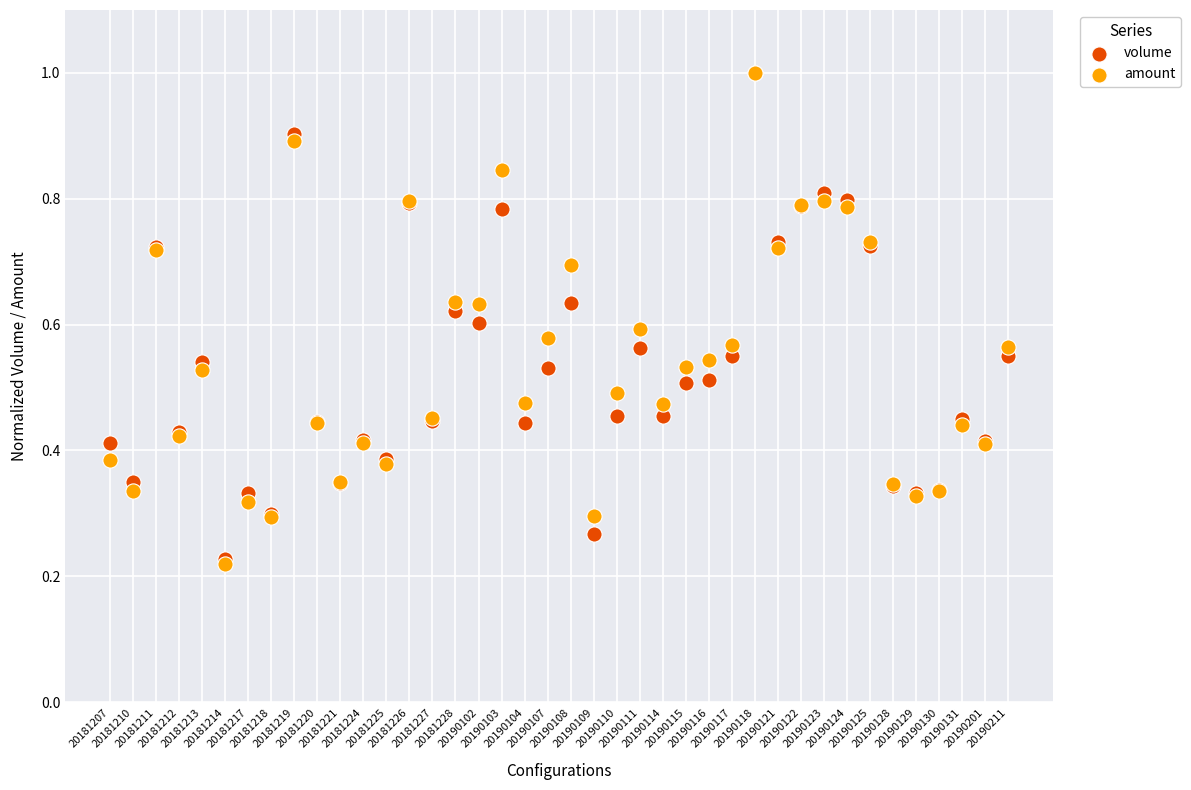

What are all the series names shown in the legend?

volume, amount